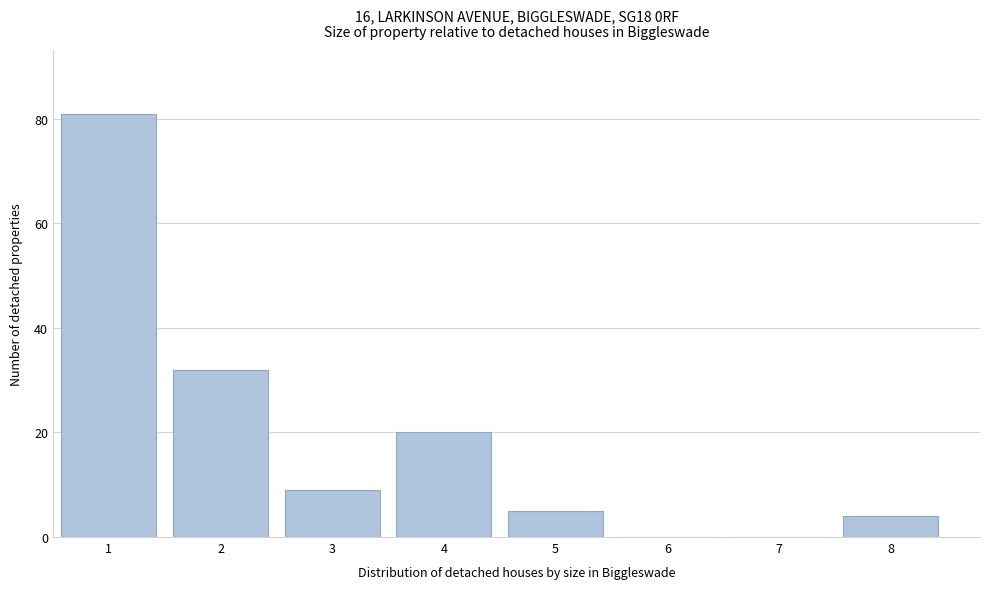

Over which range of the x-axis is the bar tallest?

0.5 to 1.5